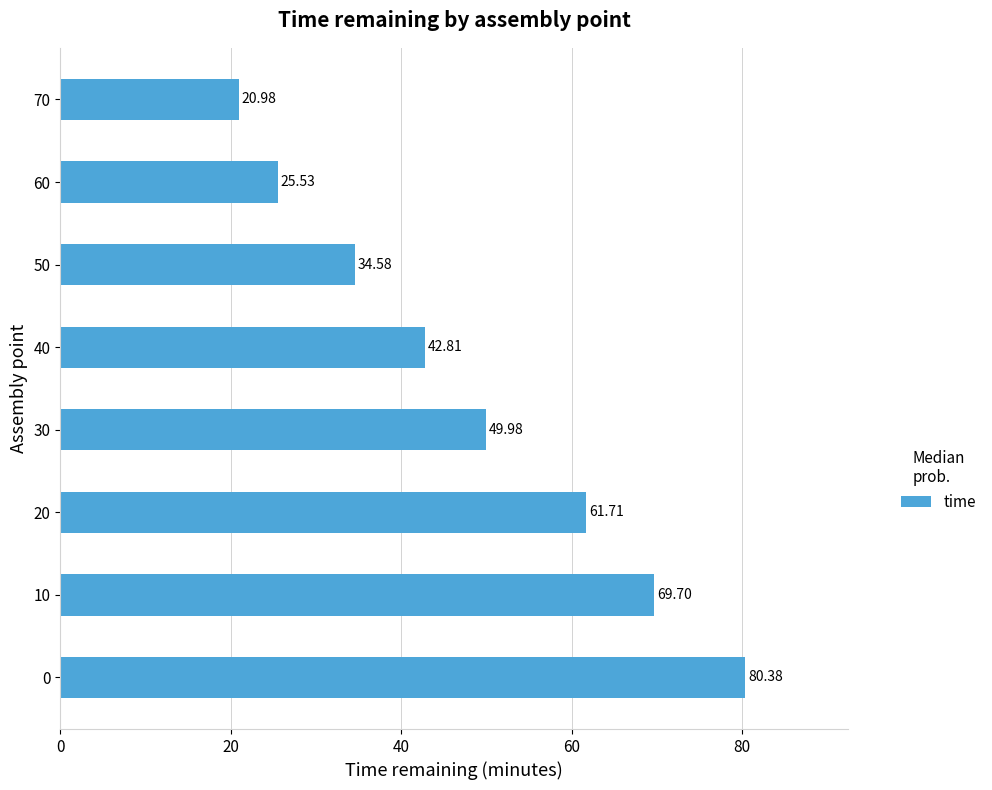

The value at 20 is 39.6. True or false?

False